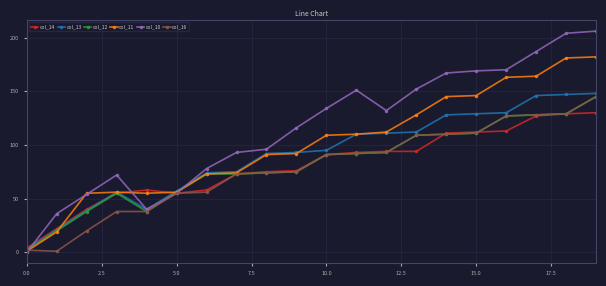

Which series has the largest total across all categories?

col_10